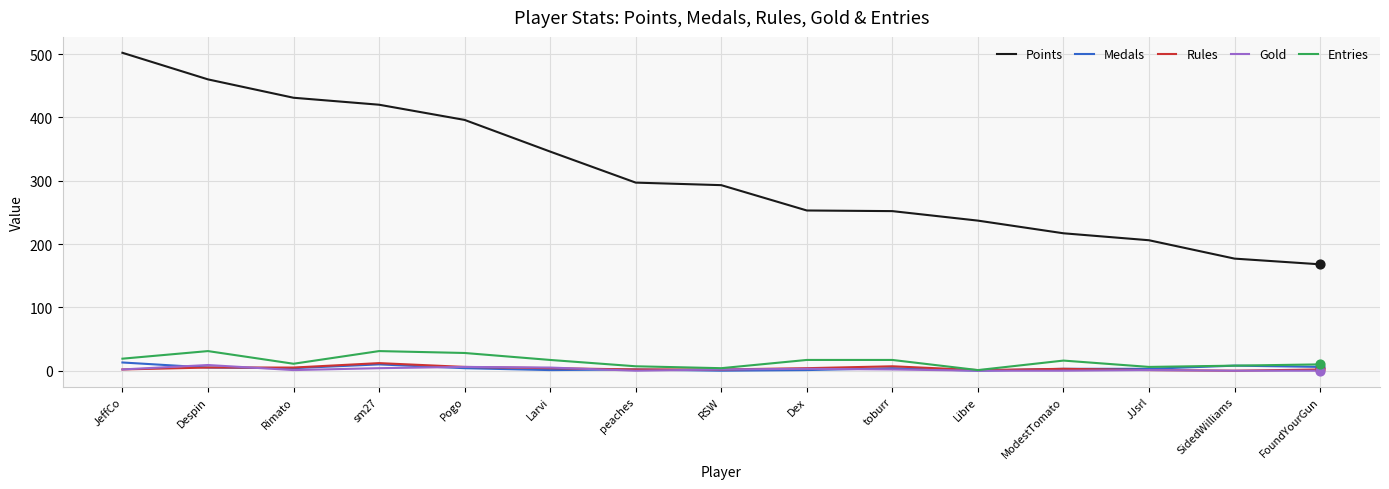

Between Rimato and ModestTomato, which series saw the biggest shift?

Points